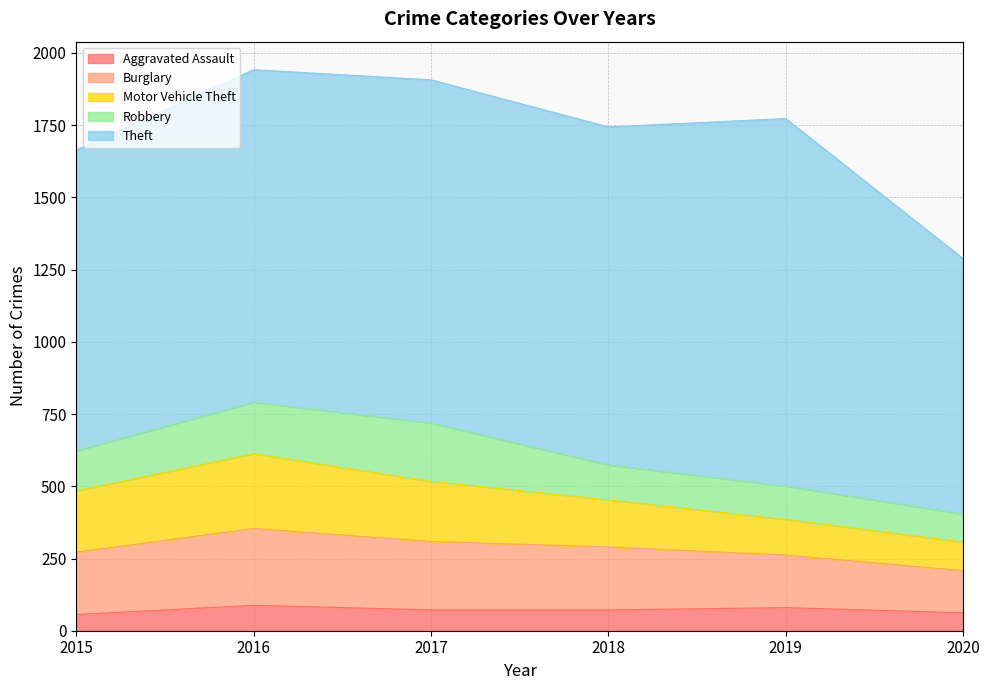

The value of Robbery at 2015 is 74. True or false?

False